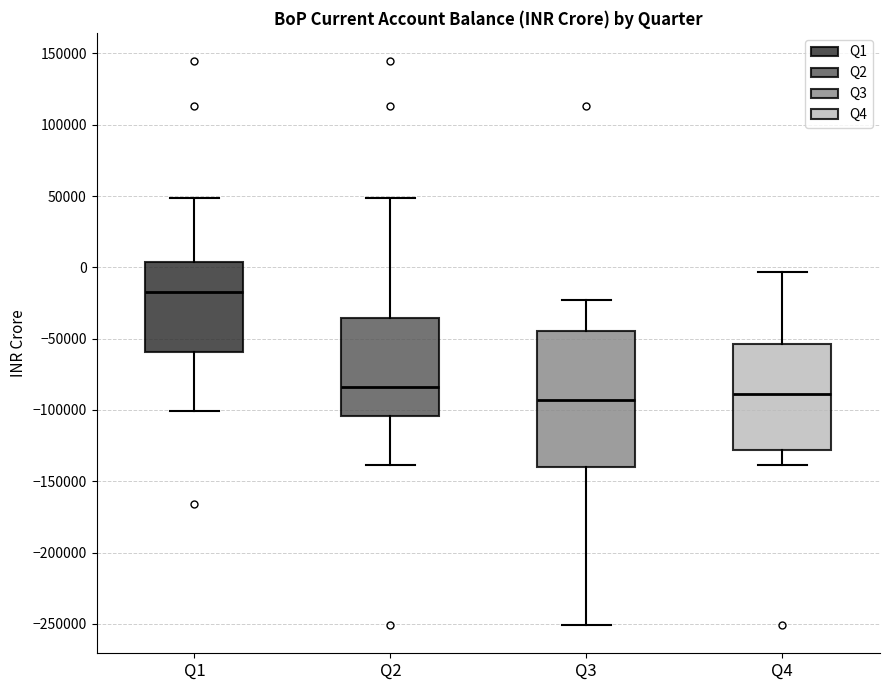

Which box is the tallest, from its lower edge to its upper edge?

Q3